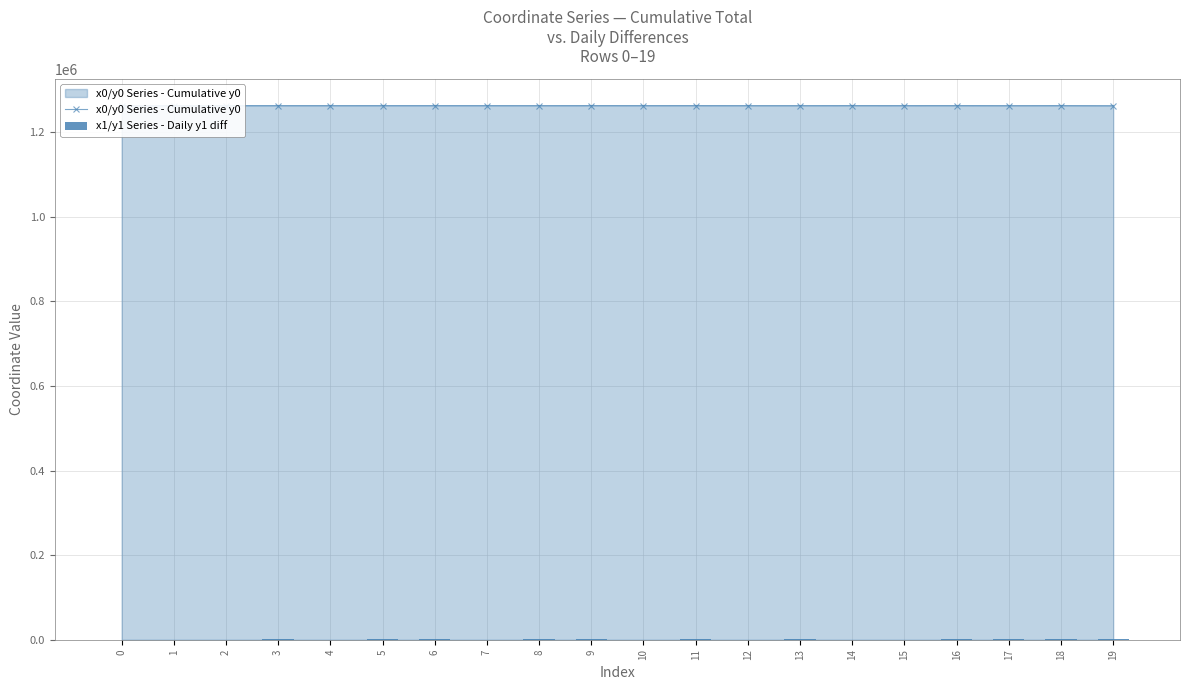

What is the value of the x1/y1 Series - Daily y1 diff bar at the 20th from the left?

2678.3